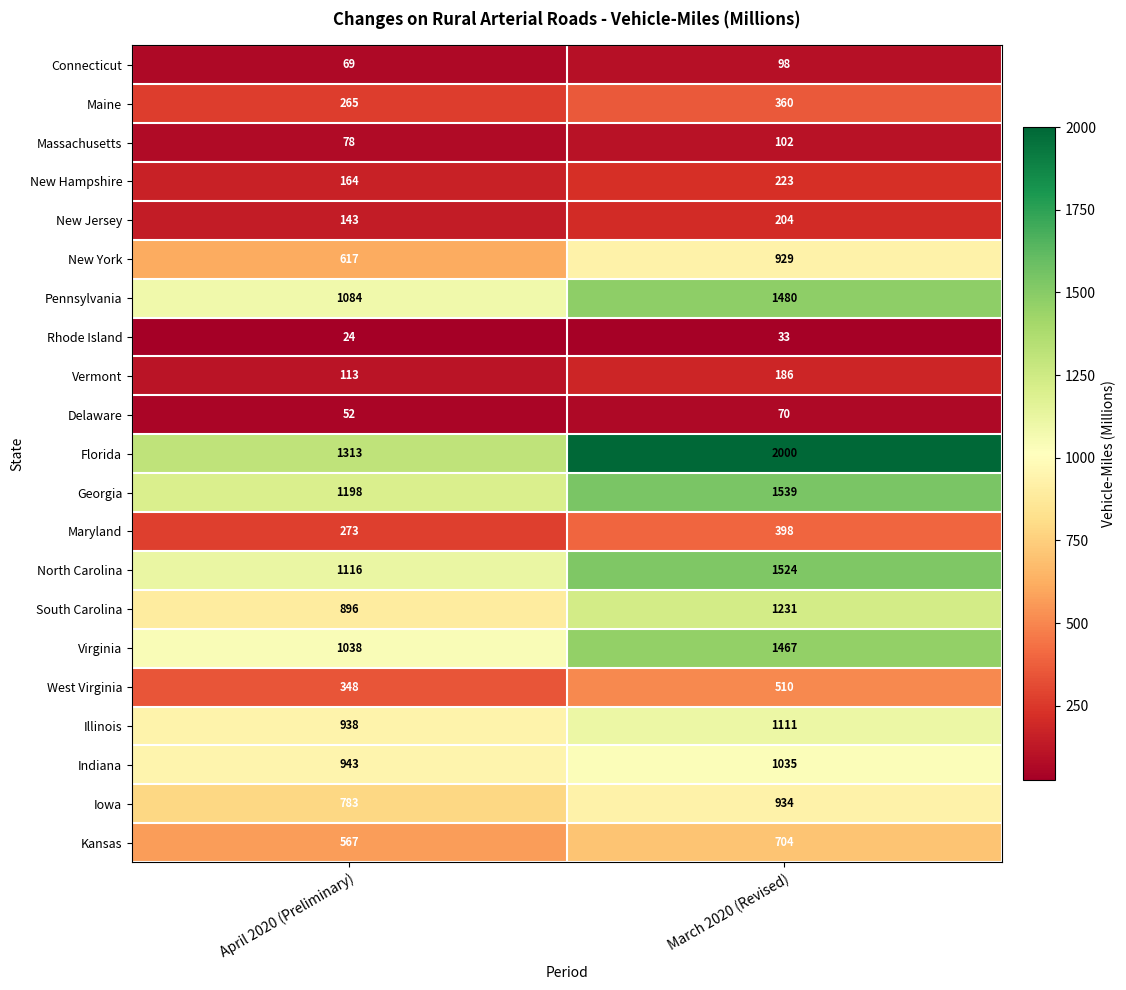

Which series has the widest spread of values?

Florida